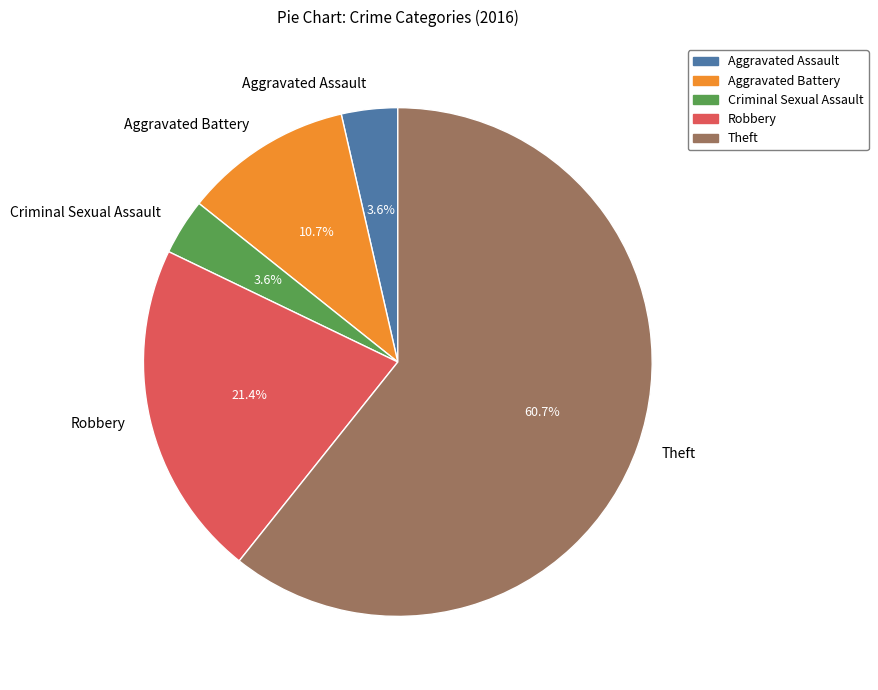

How many slices are in this pie chart?

5